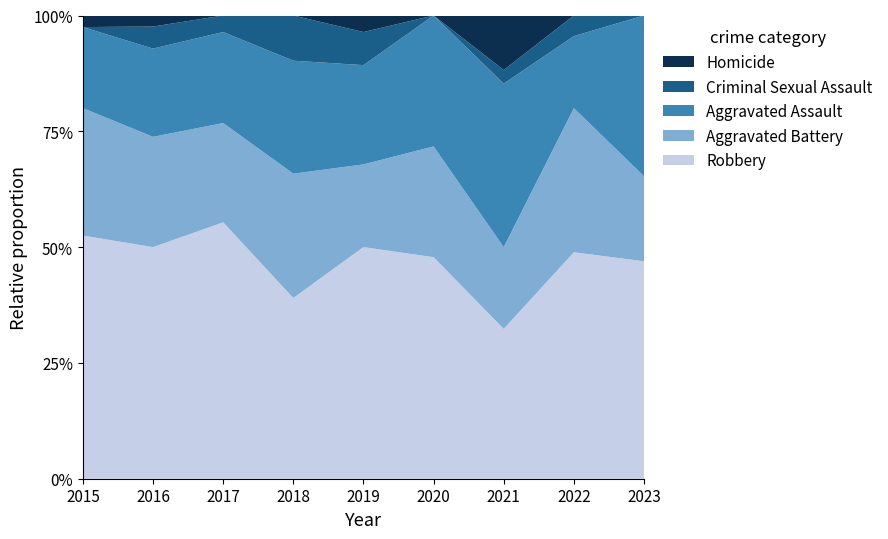

Reading left to right, extract all data points from this chart.

Robbery: 21	21	31	16	14	22	11	22	23
Aggravated Battery: 11	10	12	11	5	11	6	14	9
Aggravated Assault: 7	8	11	10	6	13	12	7	17
Criminal Sexual Assault: 0	2	2	4	2	0	1	2	0
Homicide: 1	1	0	0	1	0	4	0	0